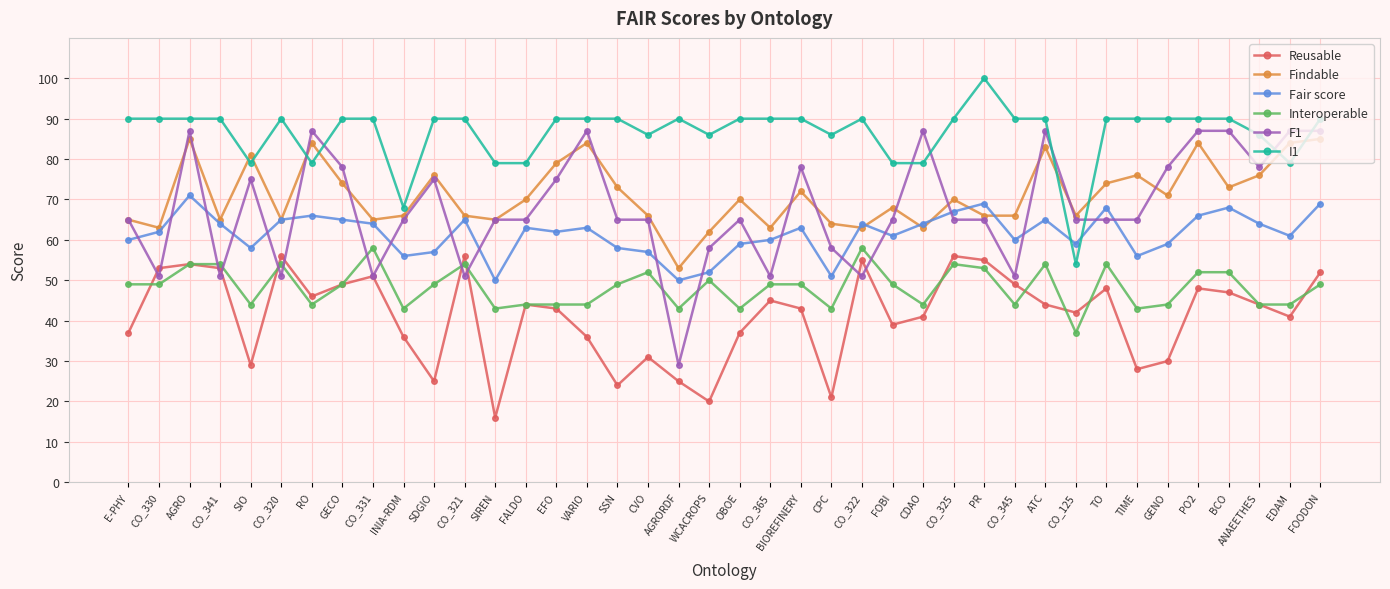

Reading left to right, extract all data points from this chart.

Reusable: E-PHY=37	CO_330=53	AGRO=54	CO_341=53	SIO=29	CO_320=56	RO=46	GECO=49	CO_331=51	INIA-RDM=36	SDGIO=25	CO_321=56	SIREN=16	FALDO=44	EFO=43	VARIO=36	SSN=24	CVO=31	AGRORDF=25	WCACROPS=20	OBOE=37	CO_365=45	BIOREFINERY=43	CPC=21	CO_322=55	FOBI=39	CDAO=41	CO_325=56	PR=55	CO_345=49	ATC=44	CO_125=42	TO=48	TIME=28	GENO=30	PO2=48	BCO=47	ANAEETHES=44	EDAM=41	FOODON=52
Findable: E-PHY=65	CO_330=63	AGRO=85	CO_341=65	SIO=81	CO_320=65	RO=84	GECO=74	CO_331=65	INIA-RDM=66	SDGIO=76	CO_321=66	SIREN=65	FALDO=70	EFO=79	VARIO=84	SSN=73	CVO=66	AGRORDF=53	WCACROPS=62	OBOE=70	CO_365=63	BIOREFINERY=72	CPC=64	CO_322=63	FOBI=68	CDAO=63	CO_325=70	PR=66	CO_345=66	ATC=83	CO_125=66	TO=74	TIME=76	GENO=71	PO2=84	BCO=73	ANAEETHES=76	EDAM=84	FOODON=85
Fair score: E-PHY=60	CO_330=62	AGRO=71	CO_341=64	SIO=58	CO_320=65	RO=66	GECO=65	CO_331=64	INIA-RDM=56	SDGIO=57	CO_321=65	SIREN=50	FALDO=63	EFO=62	VARIO=63	SSN=58	CVO=57	AGRORDF=50	WCACROPS=52	OBOE=59	CO_365=60	BIOREFINERY=63	CPC=51	CO_322=64	FOBI=61	CDAO=64	CO_325=67	PR=69	CO_345=60	ATC=65	CO_125=59	TO=68	TIME=56	GENO=59	PO2=66	BCO=68	ANAEETHES=64	EDAM=61	FOODON=69
Interoperable: E-PHY=49	CO_330=49	AGRO=54	CO_341=54	SIO=44	CO_320=54	RO=44	GECO=49	CO_331=58	INIA-RDM=43	SDGIO=49	CO_321=54	SIREN=43	FALDO=44	EFO=44	VARIO=44	SSN=49	CVO=52	AGRORDF=43	WCACROPS=50	OBOE=43	CO_365=49	BIOREFINERY=49	CPC=43	CO_322=58	FOBI=49	CDAO=44	CO_325=54	PR=53	CO_345=44	ATC=54	CO_125=37	TO=54	TIME=43	GENO=44	PO2=52	BCO=52	ANAEETHES=44	EDAM=44	FOODON=49
F1: E-PHY=65	CO_330=51	AGRO=87	CO_341=51	SIO=75	CO_320=51	RO=87	GECO=78	CO_331=51	INIA-RDM=65	SDGIO=75	CO_321=51	SIREN=65	FALDO=65	EFO=75	VARIO=87	SSN=65	CVO=65	AGRORDF=29	WCACROPS=58	OBOE=65	CO_365=51	BIOREFINERY=78	CPC=58	CO_322=51	FOBI=65	CDAO=87	CO_325=65	PR=65	CO_345=51	ATC=87	CO_125=65	TO=65	TIME=65	GENO=78	PO2=87	BCO=87	ANAEETHES=78	EDAM=87	FOODON=87
I1: E-PHY=90	CO_330=90	AGRO=90	CO_341=90	SIO=79	CO_320=90	RO=79	GECO=90	CO_331=90	INIA-RDM=68	SDGIO=90	CO_321=90	SIREN=79	FALDO=79	EFO=90	VARIO=90	SSN=90	CVO=86	AGRORDF=90	WCACROPS=86	OBOE=90	CO_365=90	BIOREFINERY=90	CPC=86	CO_322=90	FOBI=79	CDAO=79	CO_325=90	PR=100	CO_345=90	ATC=90	CO_125=54	TO=90	TIME=90	GENO=90	PO2=90	BCO=90	ANAEETHES=86	EDAM=79	FOODON=90